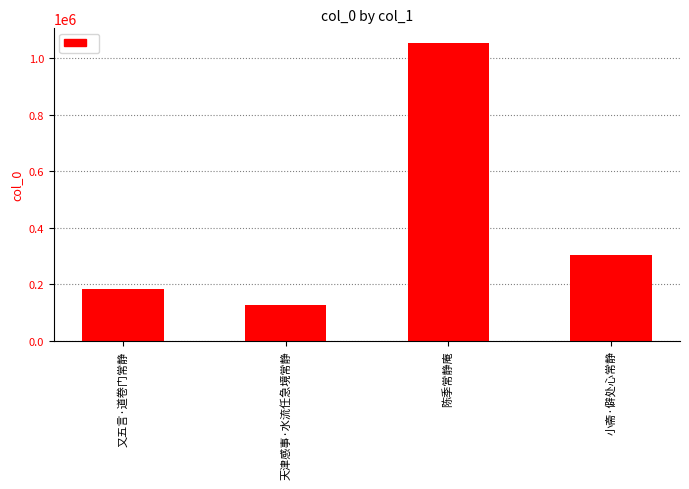

What is the change in value from 又五言·道卷门常静 to 小斋·僻处心常静?

+121239